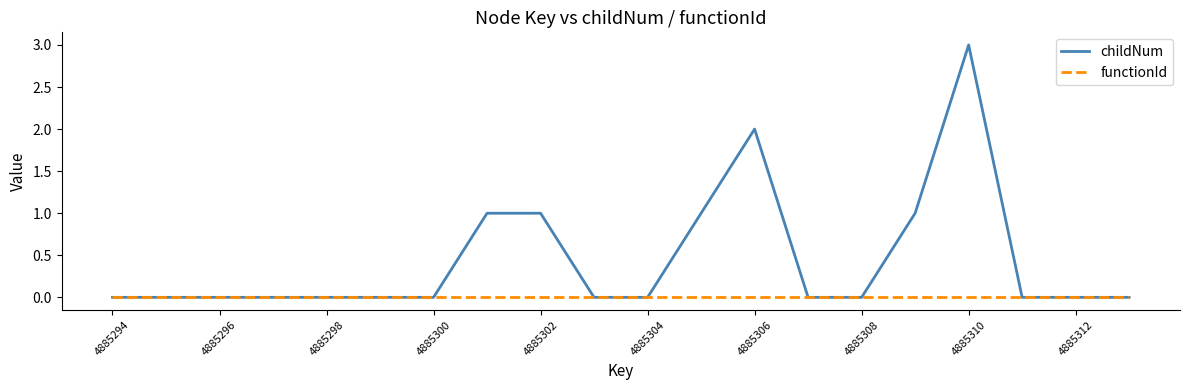

Rank the series by their maximum value, from highest to lowest.

childNum, functionId